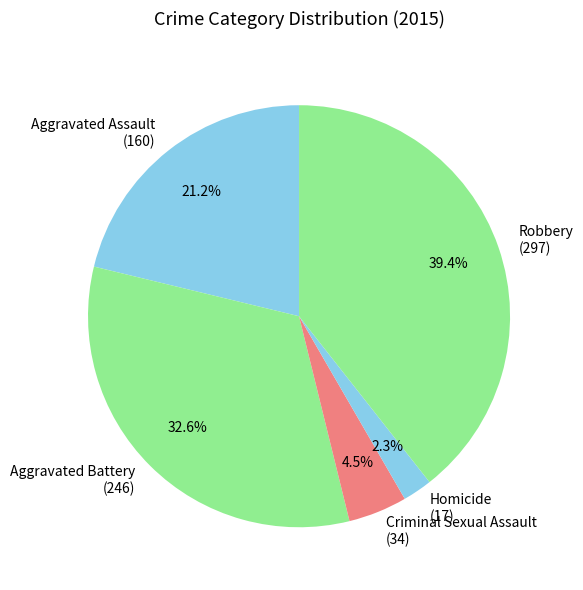

Does Aggravated Assault account for over 50% of the chart?

No